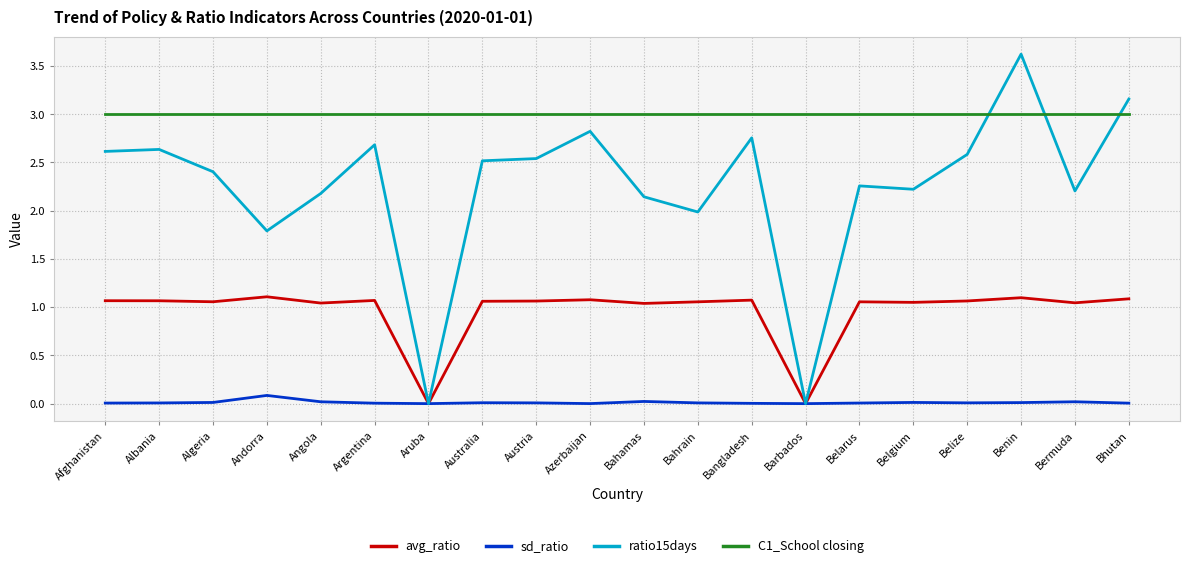

The value of ratio15days at Bangladesh is 2.8. True or false?

True